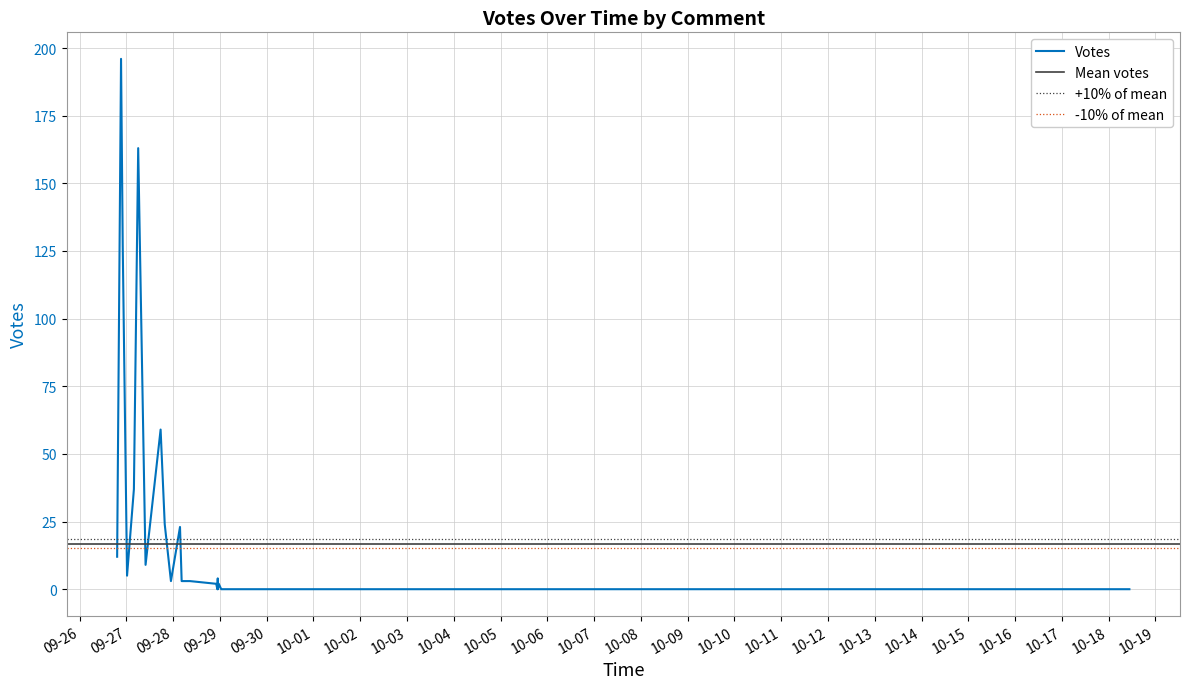

List the labels in order of value, smallest first.

2019-09-29 14:55, 2019-10-18 10:38, 2019-09-30 01:10, 2019-09-30 00:59, 2019-09-29 22:26, 2019-09-29 19:38, 2019-09-29 15:01, 2019-09-29 15:01, 2019-09-29 12:57, 2019-09-29 12:52, 2019-09-29 11:32, 2019-09-29 11:12, 2019-09-29 09:07, 2019-09-29 08:52, 2019-09-29 08:40, 2019-09-29 07:20, 2019-09-29 07:05, 2019-09-29 05:54, 2019-09-29 00:58, 2019-09-29 00:42, 2019-09-28 23:02, 2019-09-28 22:58, 2019-09-28 22:43, 2019-09-28 22:49, 2019-09-28 23:26, 2019-09-28 22:08, 2019-09-27 22:54, 2019-09-28 08:39, 2019-09-28 04:24, 2019-09-28 22:55, 2019-09-27 00:23, 2019-09-27 09:53, 2019-09-26 19:18, 2019-09-28 03:33, 2019-09-27 19:43, 2019-09-27 03:54, 2019-09-27 17:36, 2019-09-26 22:10, 2019-09-27 06:06, 2019-09-26 21:18